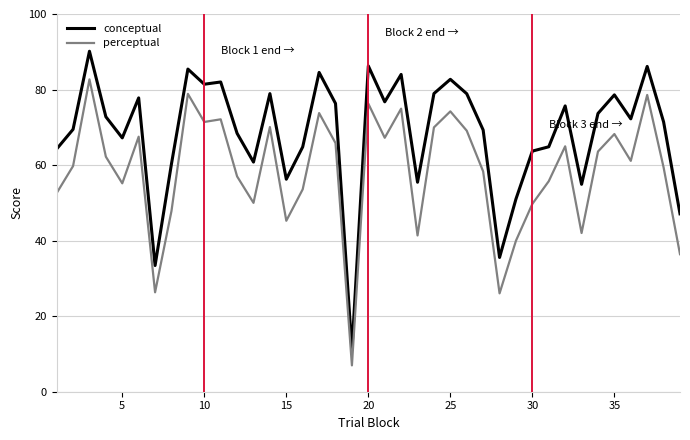

True or false: perceptual and conceptual intersect in this chart.

False